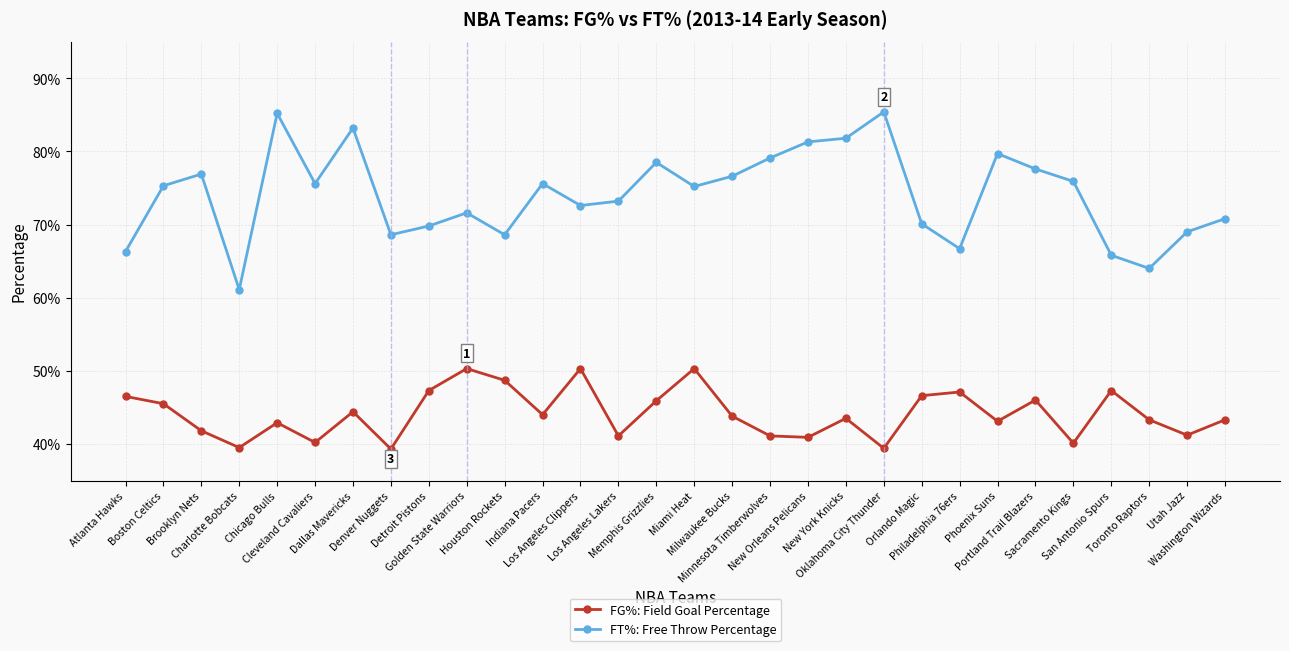

Is this an area chart (filled region under the line)?

No